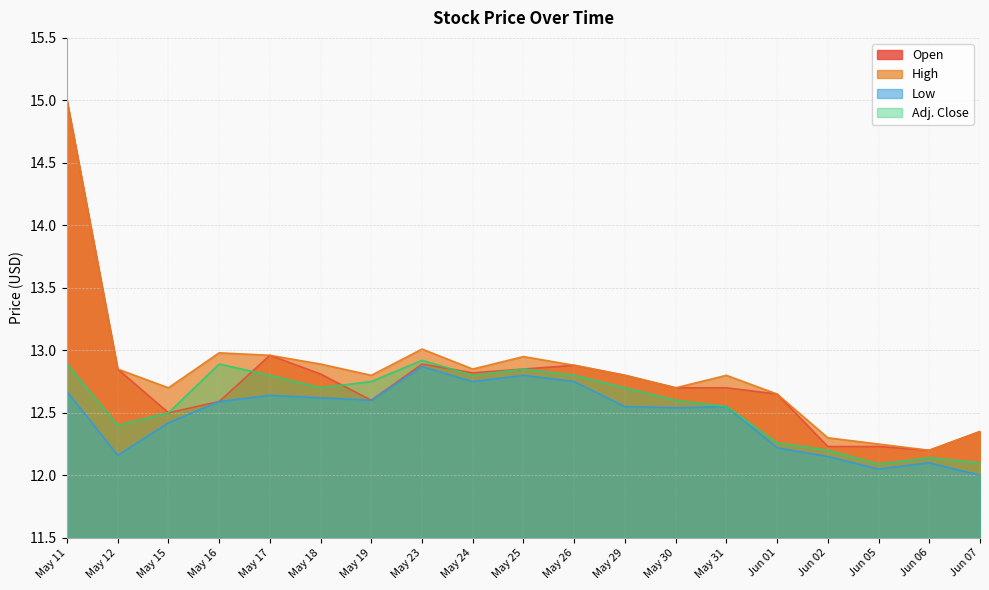

At which label does Low reach its peak?

May 23